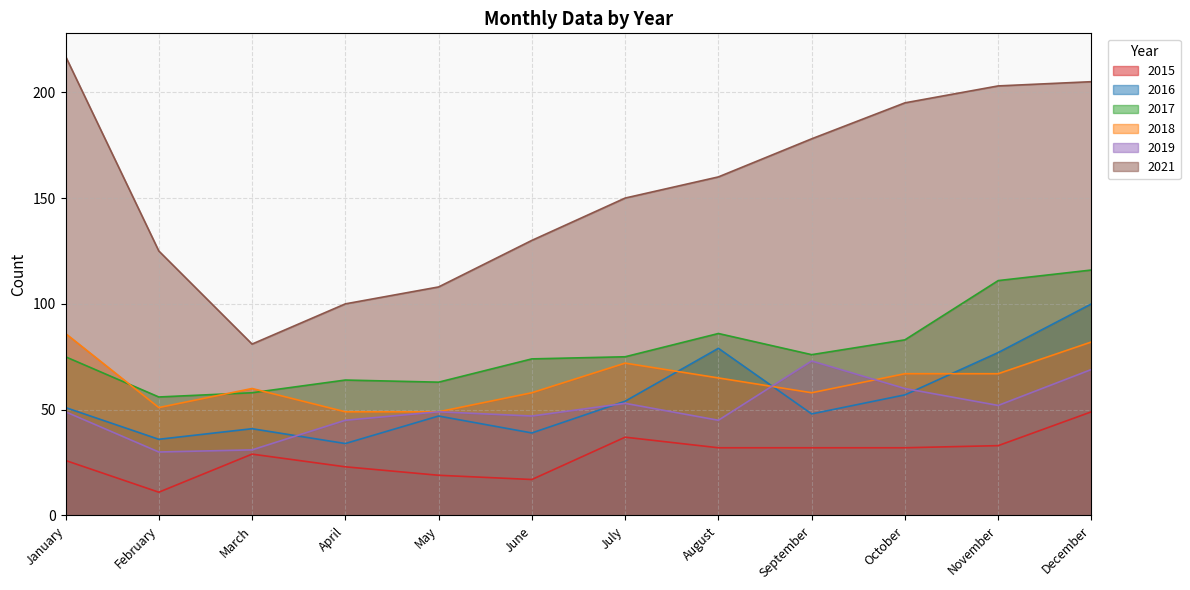

What is the sum of all 2017 values?

937